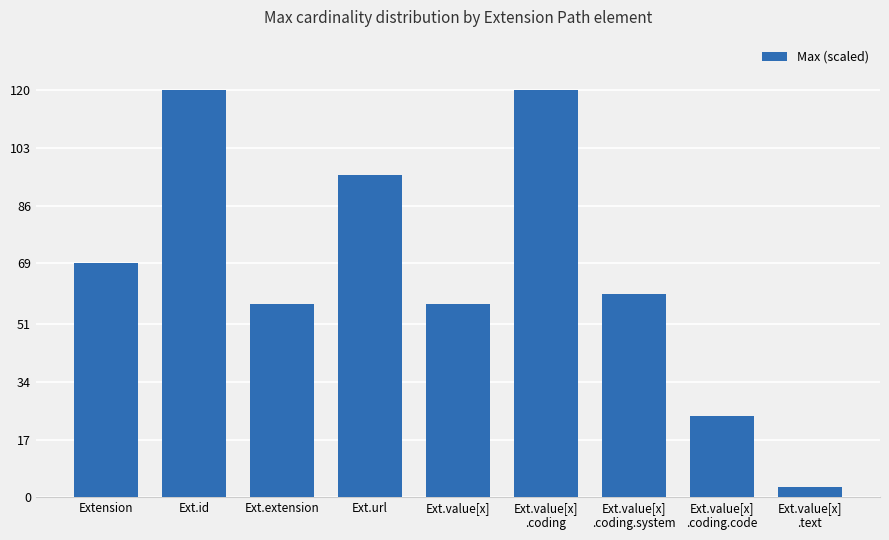

What is the sum of the values at Ext.id and Extension?

189